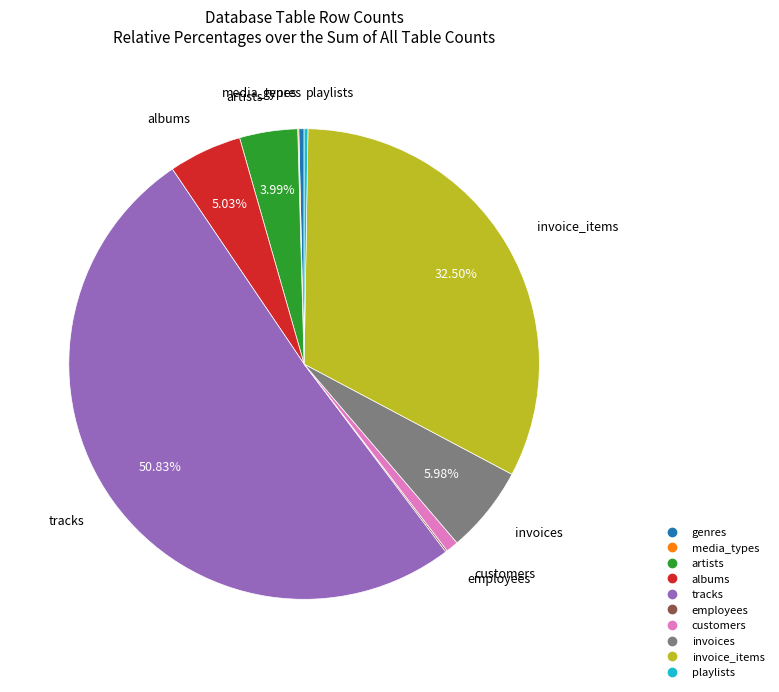

Which has a higher value, genres or invoices?

invoices